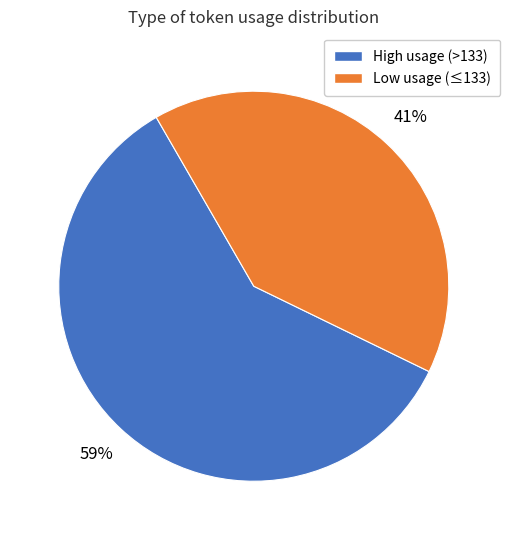

To the nearest percent, what is the average slice percentage?

50%